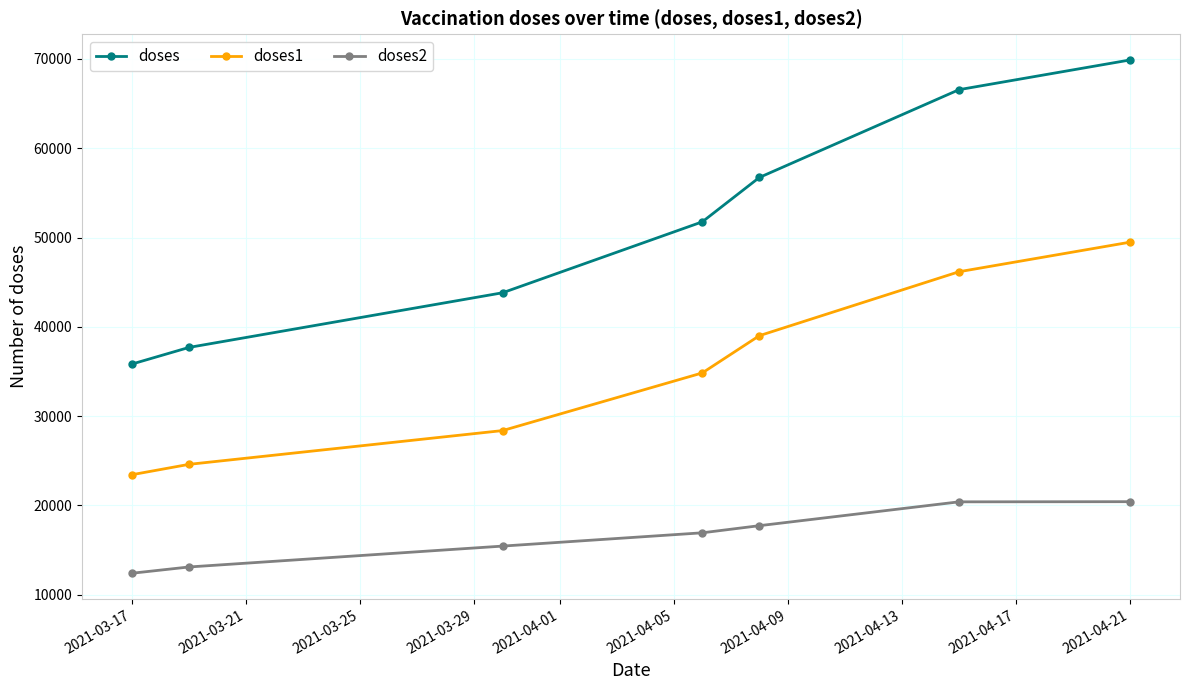

What is the value of the doses point at the 3rd from the left?

43812